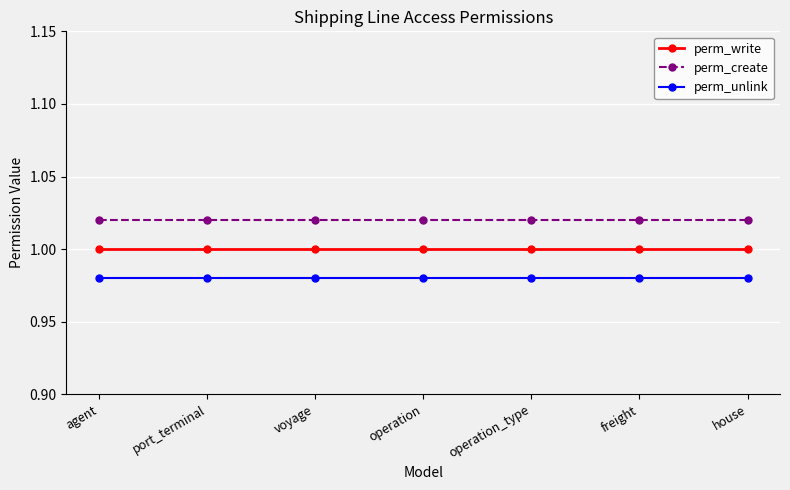

What is the label of the 7th point from the right?

agent